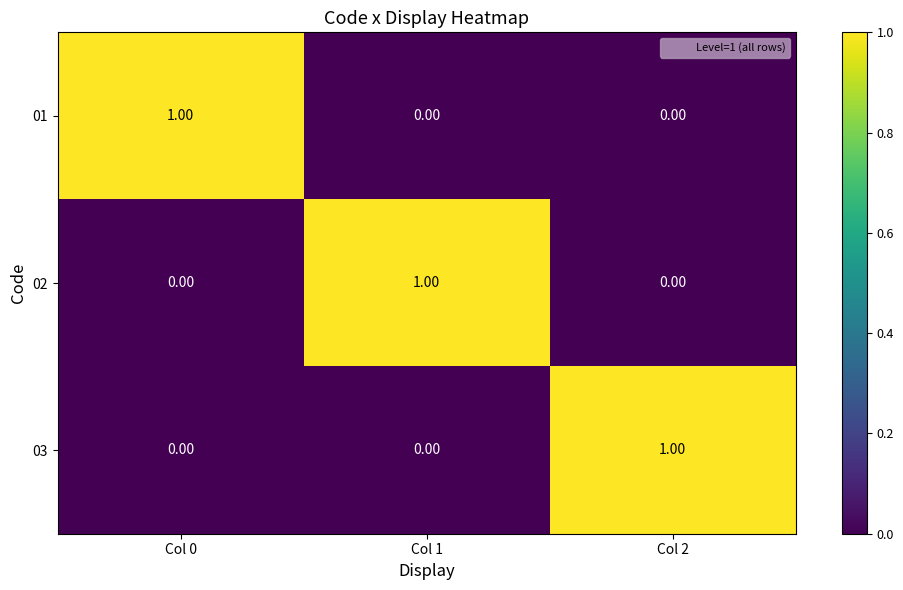

At how many categories does at least one series exceed 0?

3